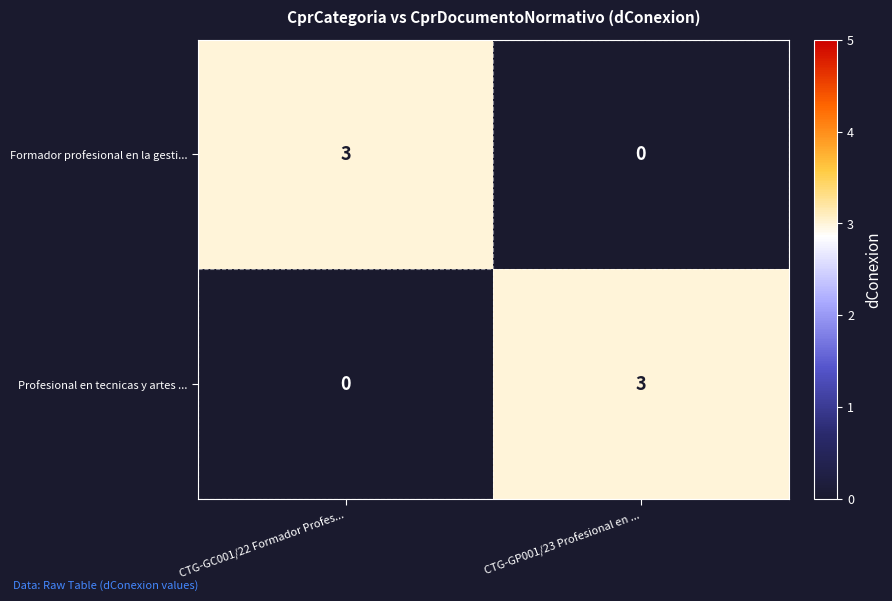

Reading right to left, what are all the values shown in this chart?

Formador profesional en la gesti...: CTG-GP001/23 Profesional en ...=0	CTG-GC001/22 Formador Profes...=3
Profesional en tecnicas y artes ...: CTG-GP001/23 Profesional en ...=3	CTG-GC001/22 Formador Profes...=0